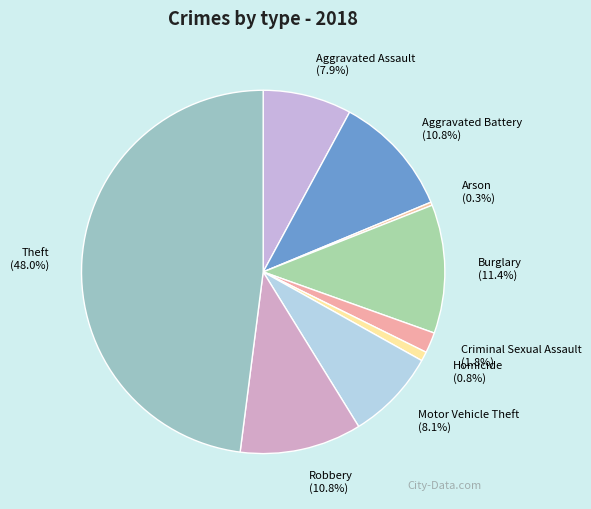

Between Robbery and Burglary, which is larger?

Burglary